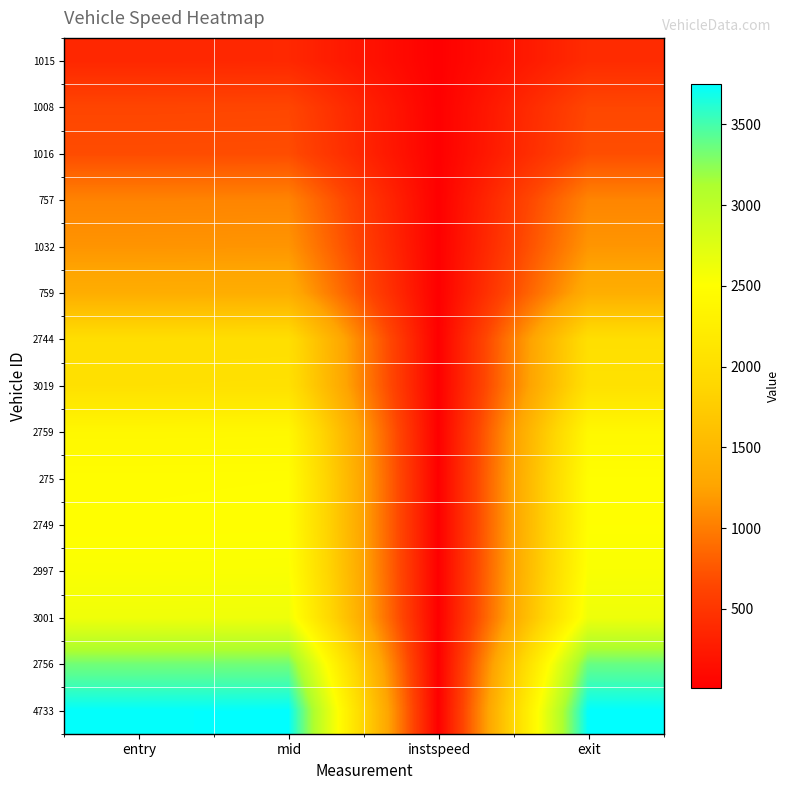

Reading left to right, transcribe all the data shown in this chart.

1015: entry=370.9	mid=376.1	instspeed=11.2	exit=408.4
1008: entry=638.5	mid=643.3	instspeed=12.7	exit=648.8
1016: entry=683.8	mid=688.3	instspeed=13.1	exit=692.3
757: entry=1045.7	mid=1050.4	instspeed=12.2	exit=1054.6
1032: entry=1153.8	mid=1158.4	instspeed=13.6	exit=1162.4
759: entry=1365.6	mid=1371.3	instspeed=10.5	exit=1377.3
2744: entry=2003.3	mid=2008.1	instspeed=12.5	exit=2013.3
3019: entry=2034.0	mid=2039.3	instspeed=11.0	exit=2044.0
2759: entry=2393.9	mid=2399.2	instspeed=11.6	exit=2404.1
275: entry=2482.6	mid=2487.2	instspeed=13.5	exit=2491.3
2749: entry=2491.8	mid=2497.0	instspeed=10.9	exit=2501.8
2997: entry=2530.6	mid=2535.1	instspeed=13.5	exit=2540.5
3001: entry=2620.6	mid=2626.0	instspeed=11.1	exit=2632.2
2756: entry=3339.6	mid=3345.2	instspeed=10.3	exit=3378.6
4733: entry=3742.4	mid=3747.2	instspeed=12.8	exit=3751.5